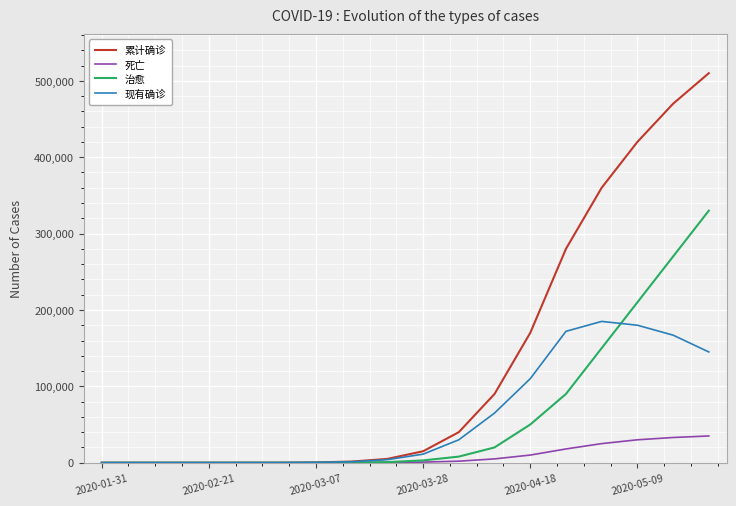

Which series has the largest range (max minus min)?

累计确诊